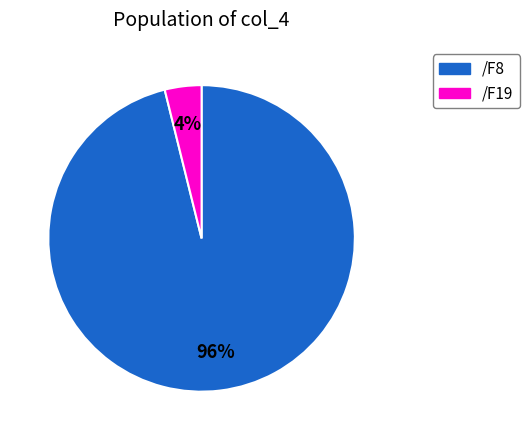

How many slices are in this pie chart?

2